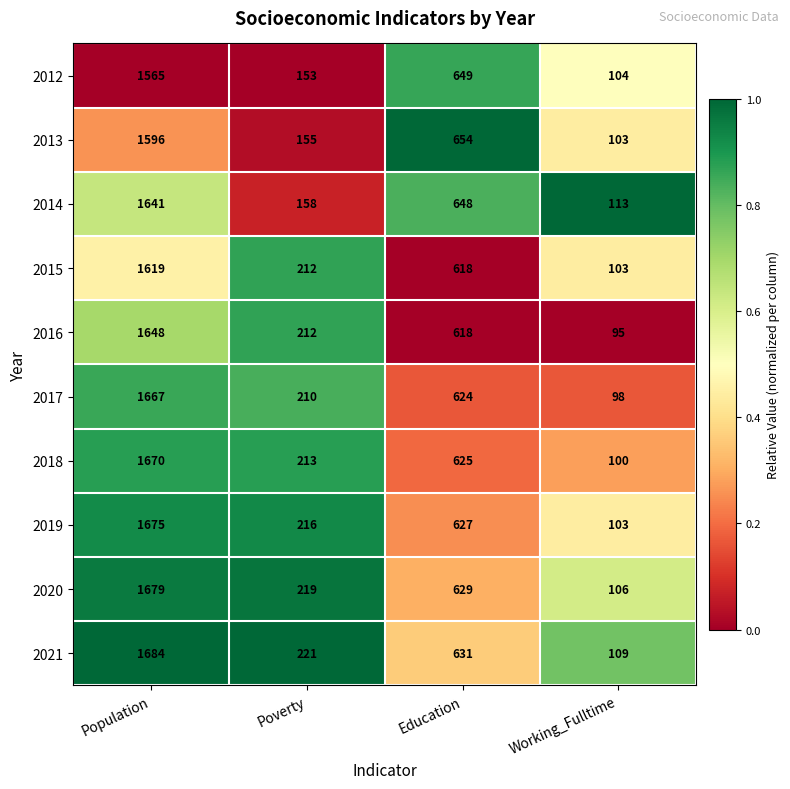

Which series has the widest spread of values?

2021